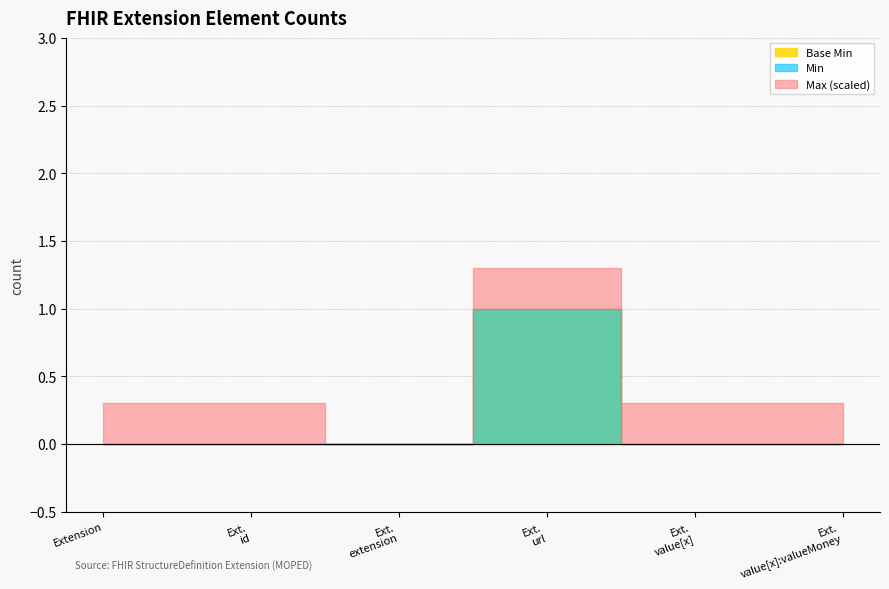

The value of Min at Extension.id is 1. True or false?

False